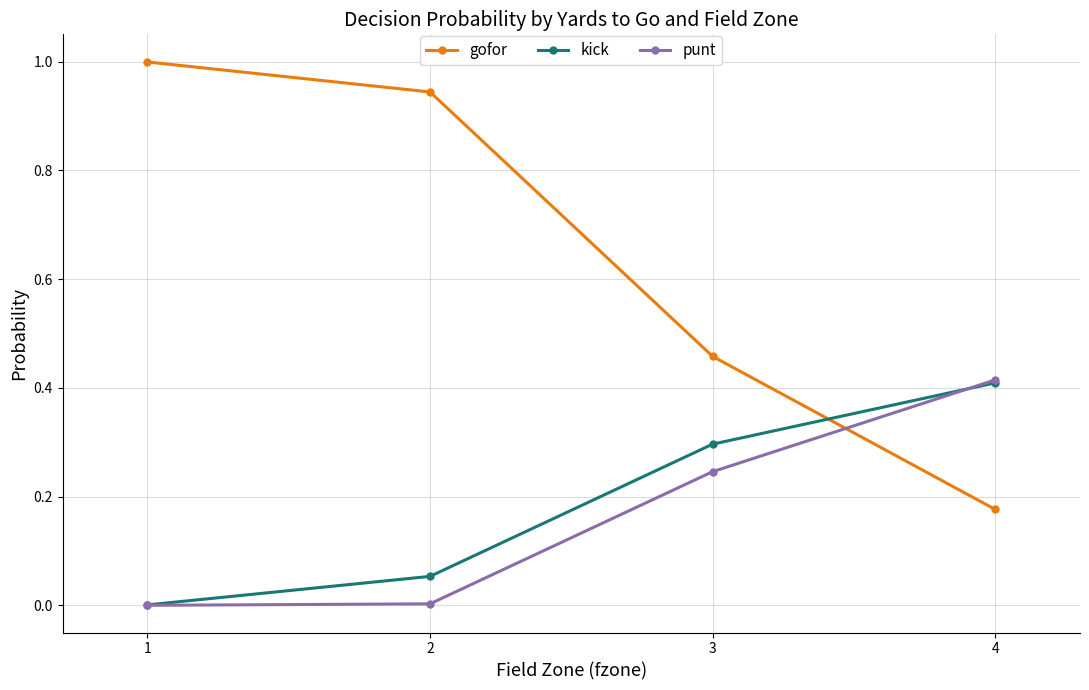

The gofor series shows 0.5 at 2. True or false?

False